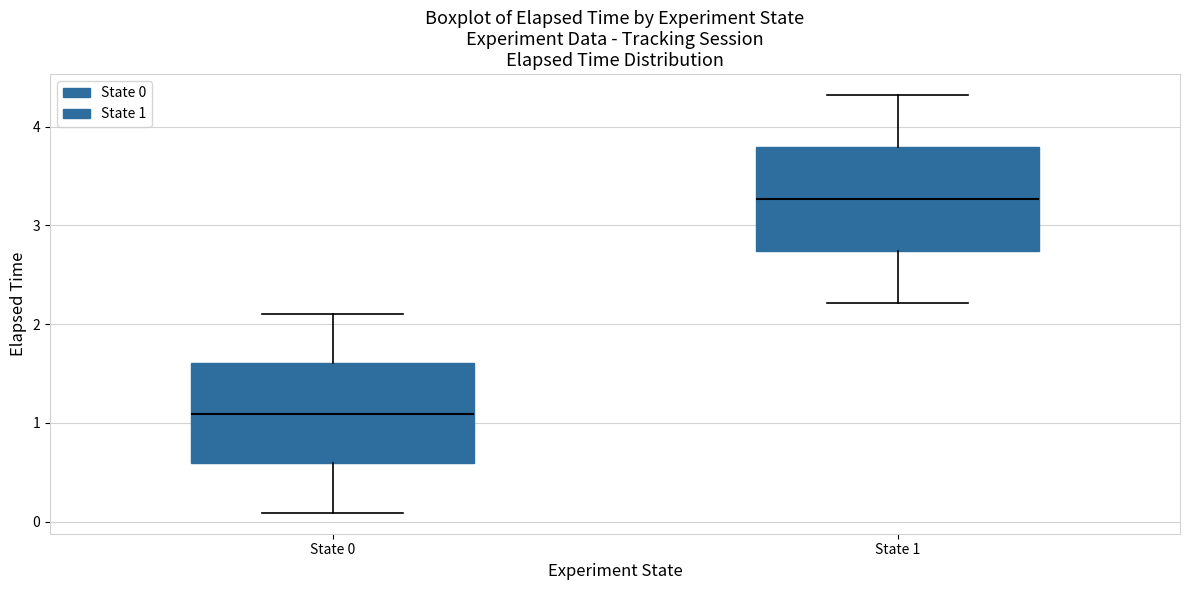

Reading left to right, read every box against the y-axis: the position of its median line, the range the box covers, and the ends of its whiskers. The values are not printed on the chart, so give them approximately, as read against the axis.

State 0: median 1.1, box 0.6 to 1.6, whiskers 0.1 to 2.1
State 1: median 3.3, box 2.7 to 3.8, whiskers 2.2 to 4.3